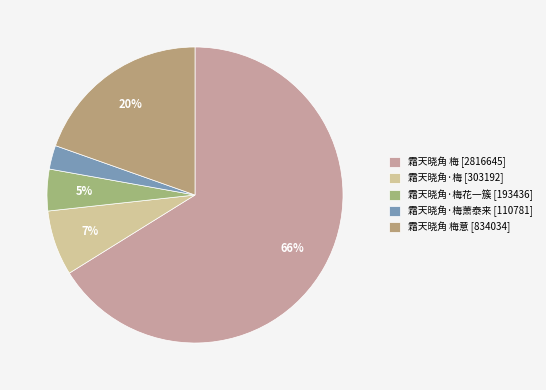

Rank the categories by value from lowest to highest.

霜天晓角·梅萧泰来 [110781], 霜天晓角·梅花一簇 [193436], 霜天晓角·梅 [303192], 霜天晓角 梅意 [834034], 霜天晓角 梅 [2816645]